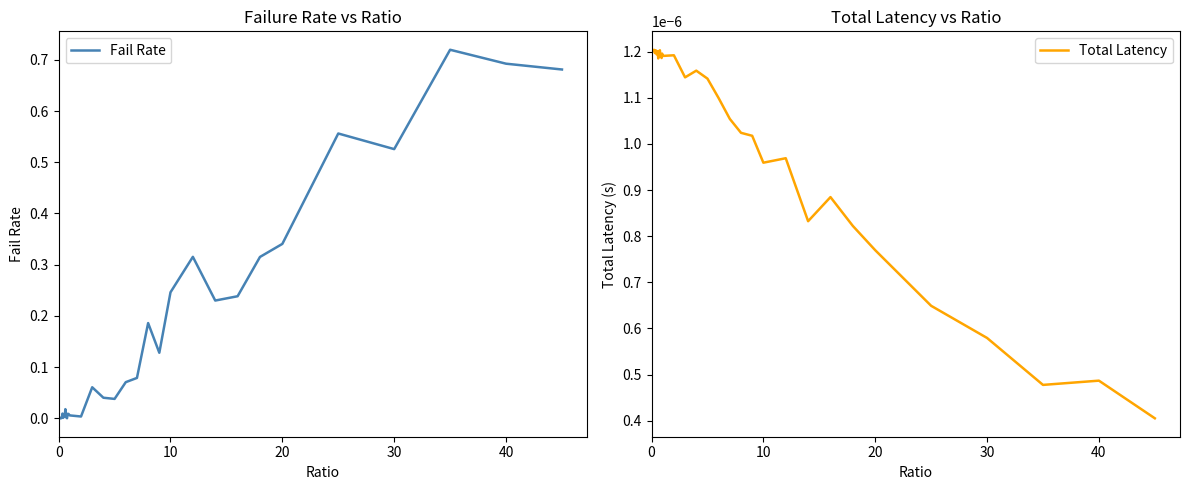

What are all the series names shown in the legend?

Fail Rate, Total Latency